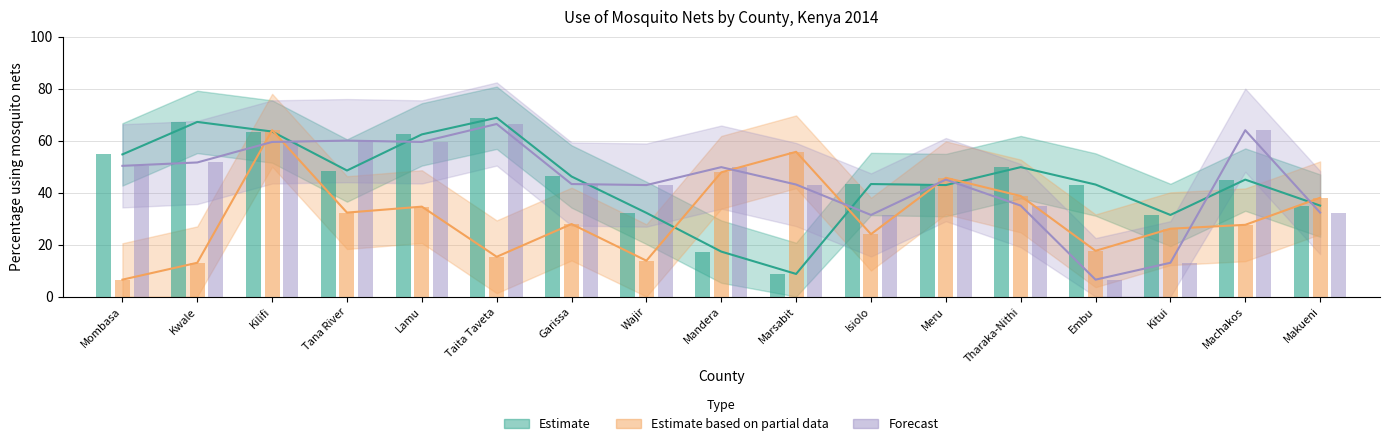

Reading right to left, what are all the values shown in this chart?

Estimate: 35.0	45.0	31.4	43.1	49.8	42.9	43.3	8.7	17.3	32.2	46.2	68.8	62.4	48.5	63.5	67.2	54.7
Estimate based on partial data: 38.0	27.6	26.1	17.6	38.7	45.7	24.0	55.7	47.8	13.8	27.9	15.3	34.6	32.3	64.0	13.0	6.5
Forecast: 32.3	64.0	13.0	6.5	35.0	45.0	31.4	43.1	49.8	42.9	43.3	66.4	59.5	60.0	59.5	51.6	50.3